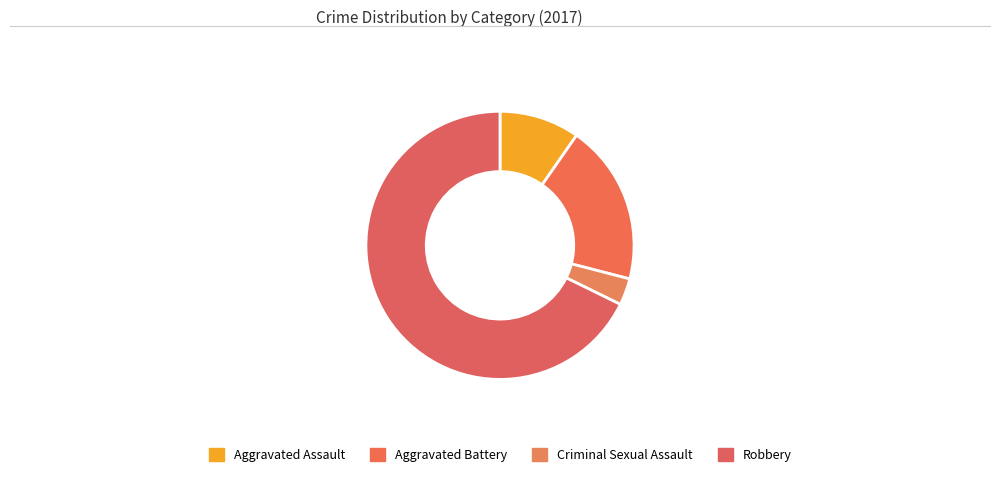

What portion of the pie excludes Criminal Sexual Assault?

96.8%